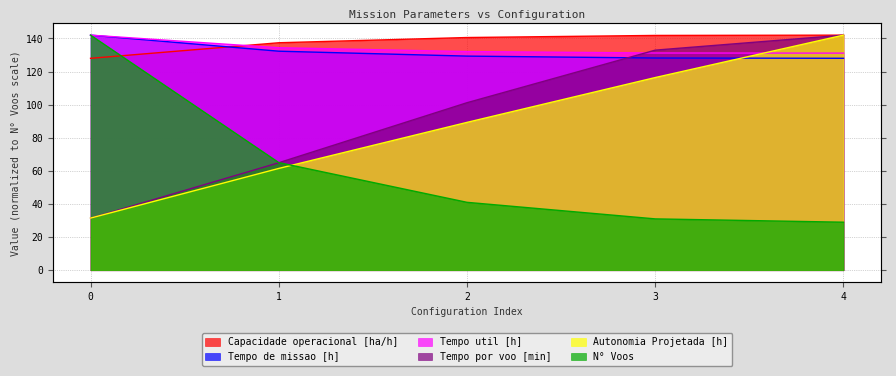

What is the sum of the Tempo de missao [h] values at 4 and 3?

256.2